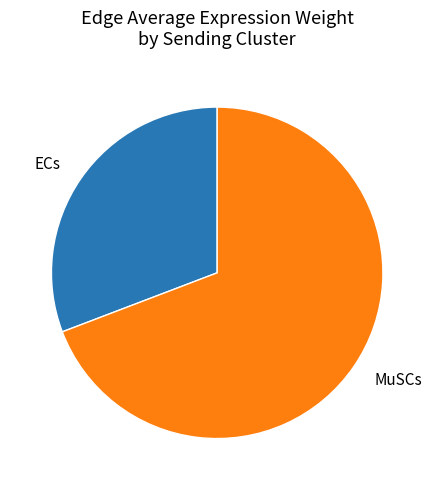

Is it true that ECs is 31% of the pie?

True